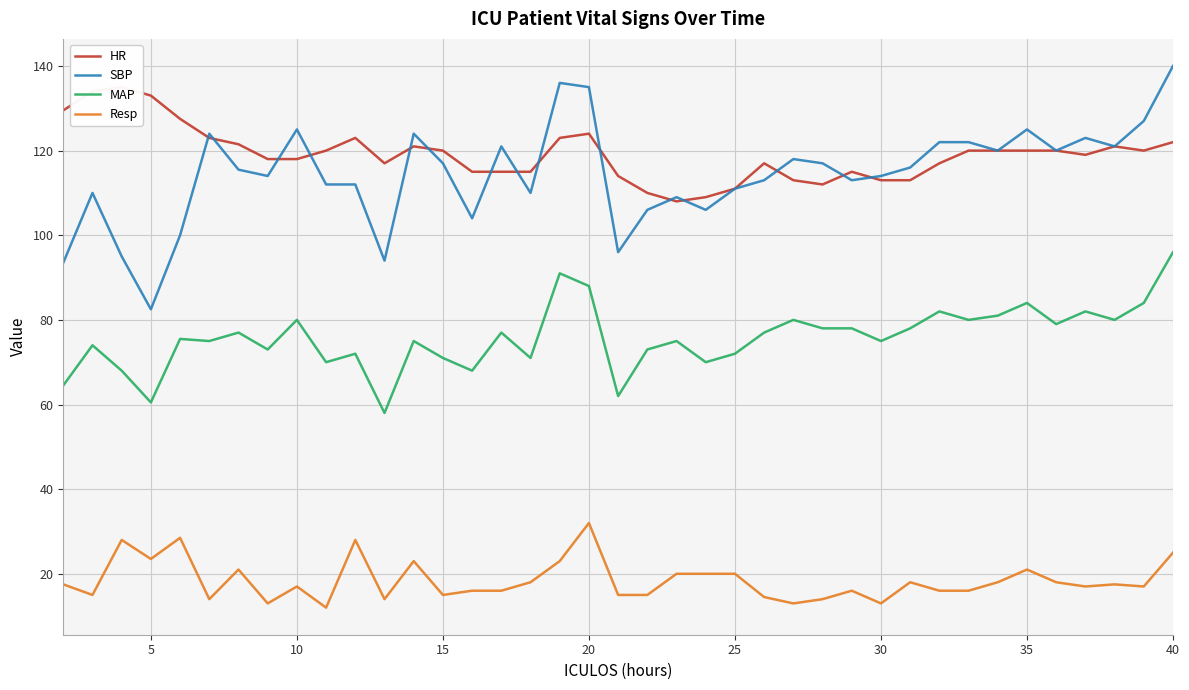

The value of MAP at 30 is 75.0. True or false?

True